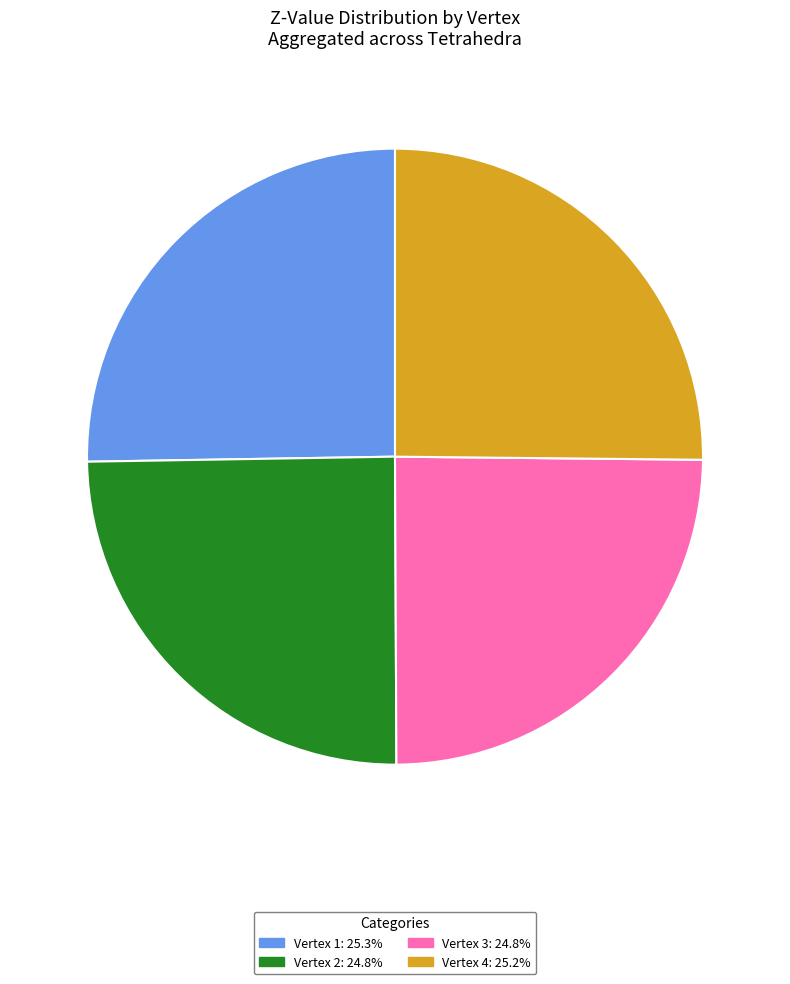

How many segments does this pie chart have?

4